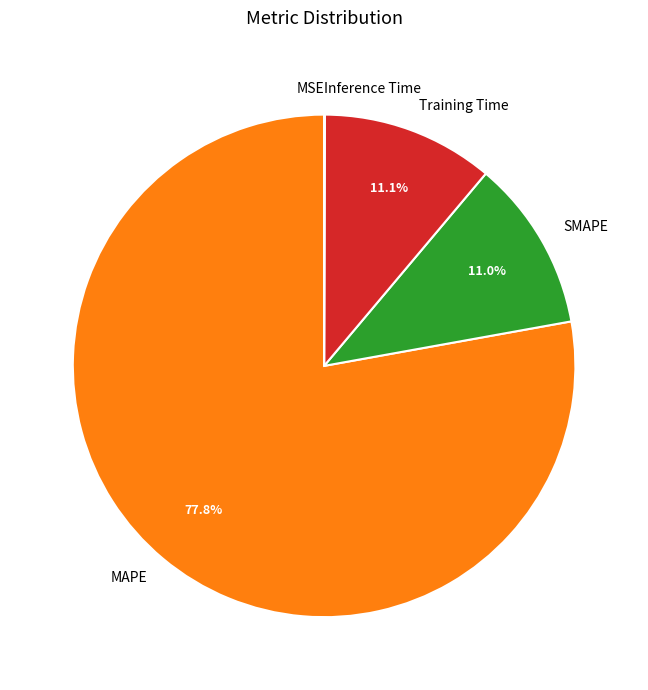

Which category accounts for the majority?

MAPE